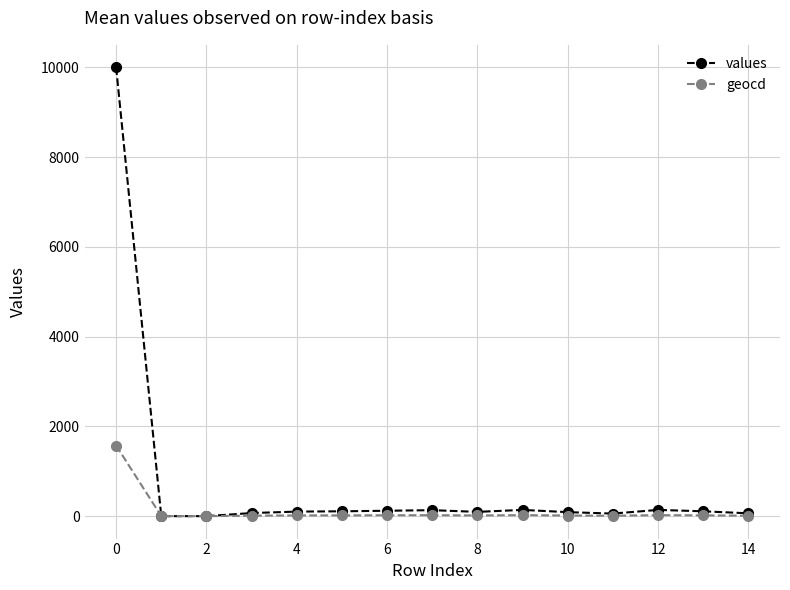

List the series in order of their overall mean, lowest first.

geocd, values